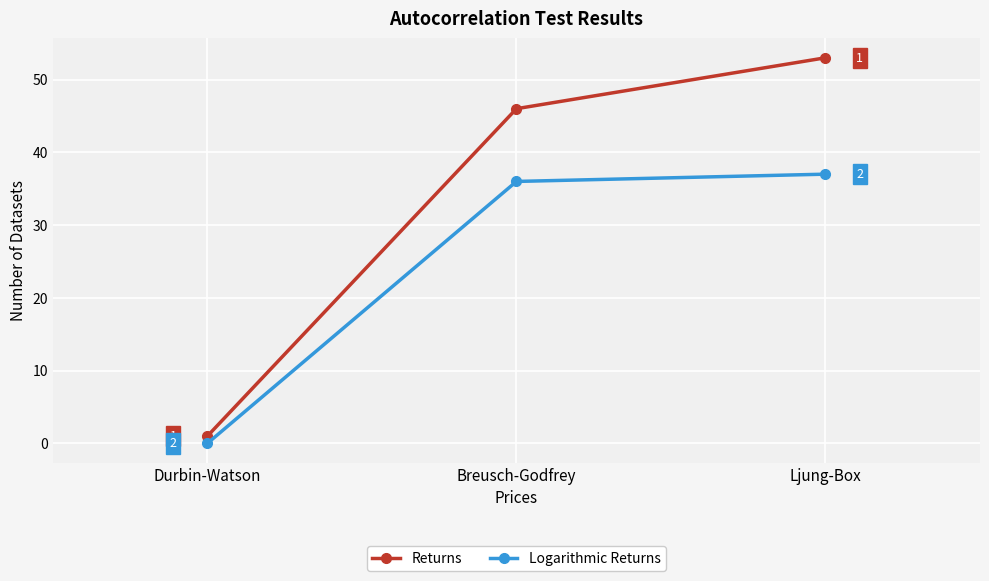

Which series has the largest total across all categories?

Returns